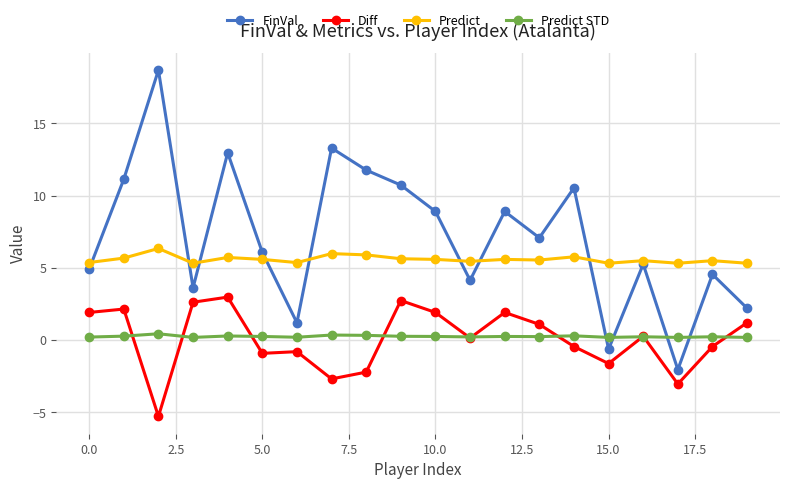

Which series ends up on top after the final intersection of Diff and Predict STD?

Diff